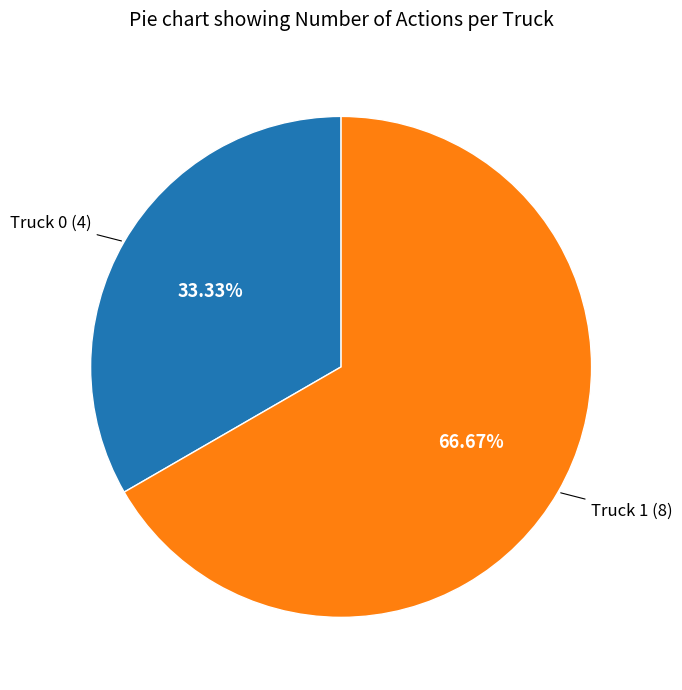

Rank the categories by value from lowest to highest.

Truck 0, Truck 1